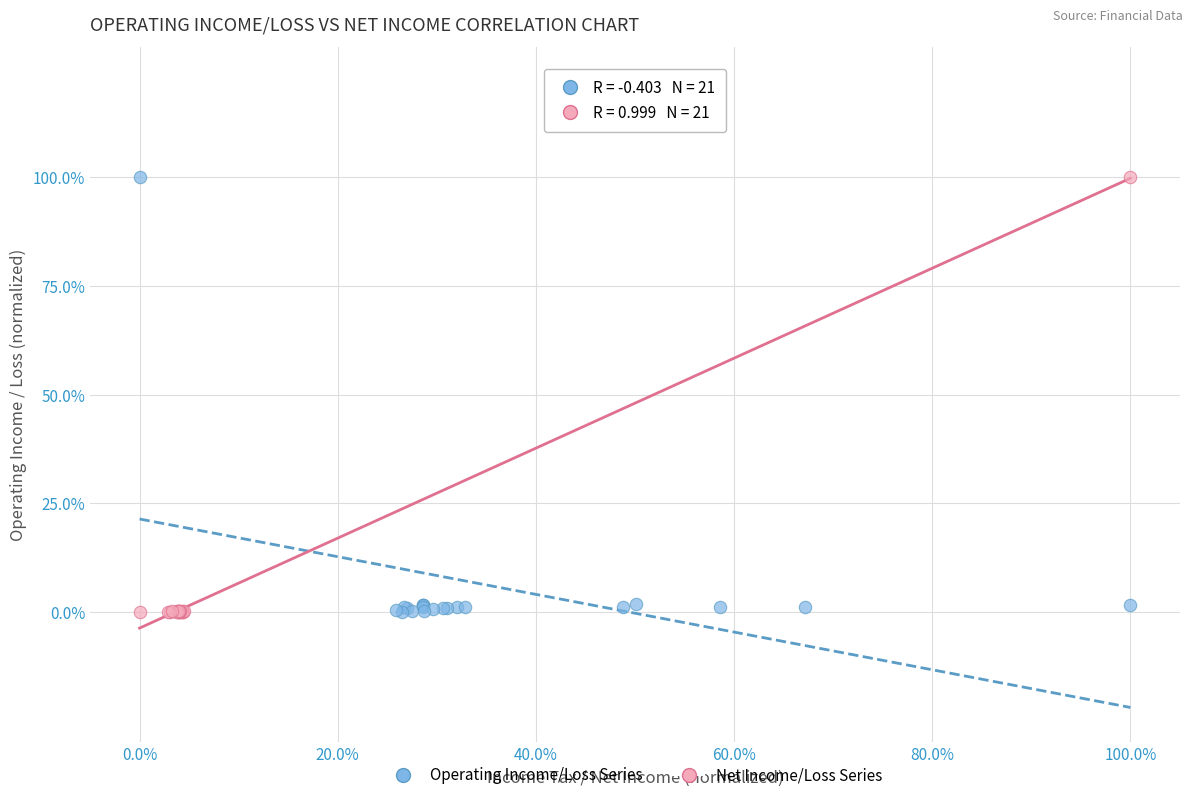

What are all the series names shown in the legend?

Operating Income/Loss Series, Net Income/Loss Series